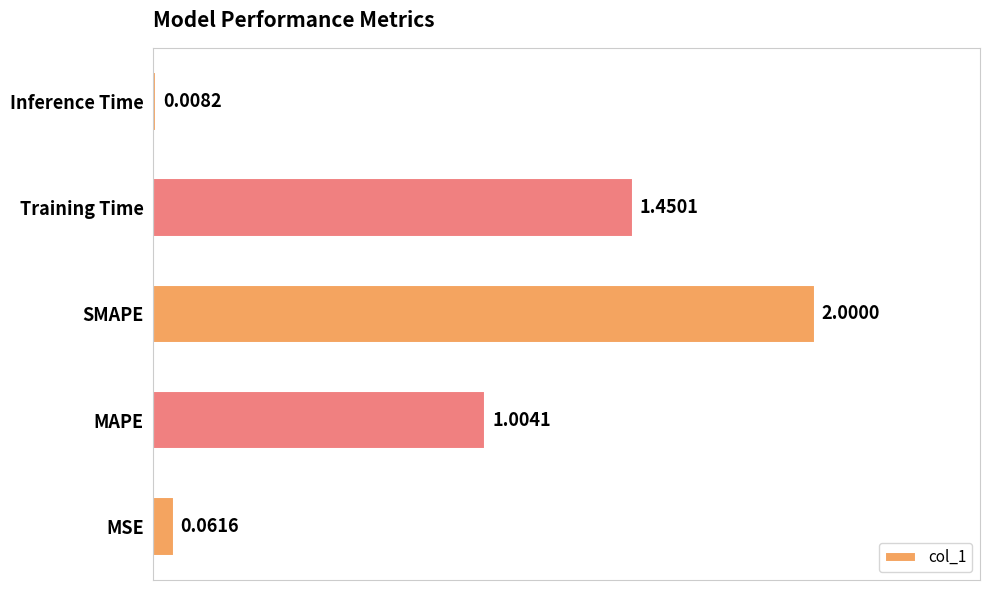

What is the sum of all values?

4.5